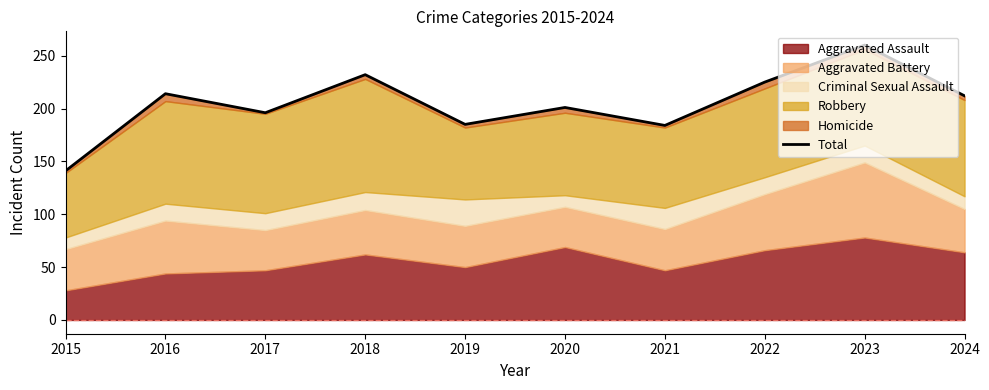

Which has a higher value, 2022 or 2017?

2022